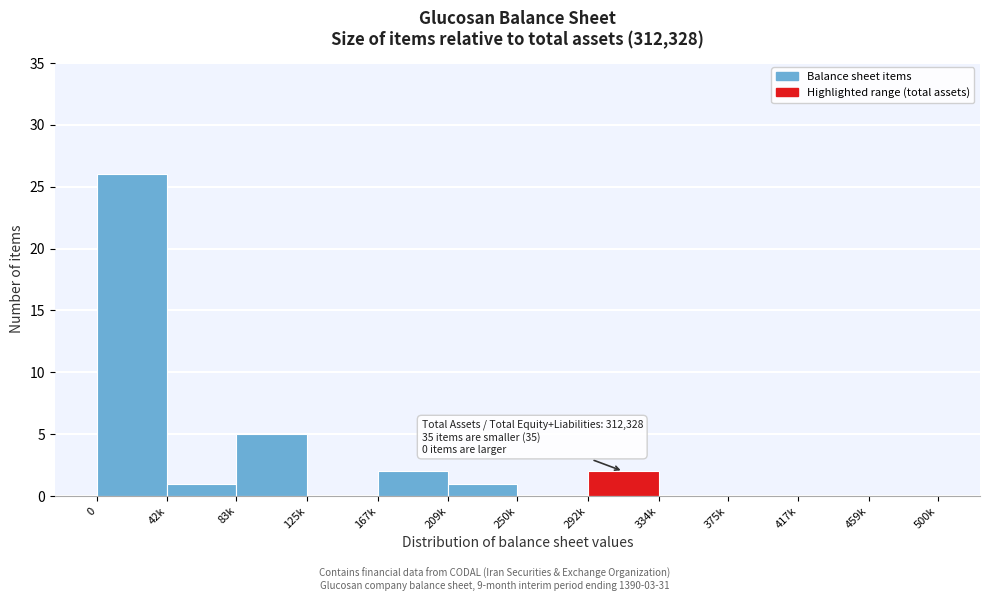

Reading left to right, list all the values displayed in this chart.

0=26	42k=1	83k=5	125k=0	167k=2	209k=1	250k=0	292k=2	334k=0	375k=0	417k=0	459k=0